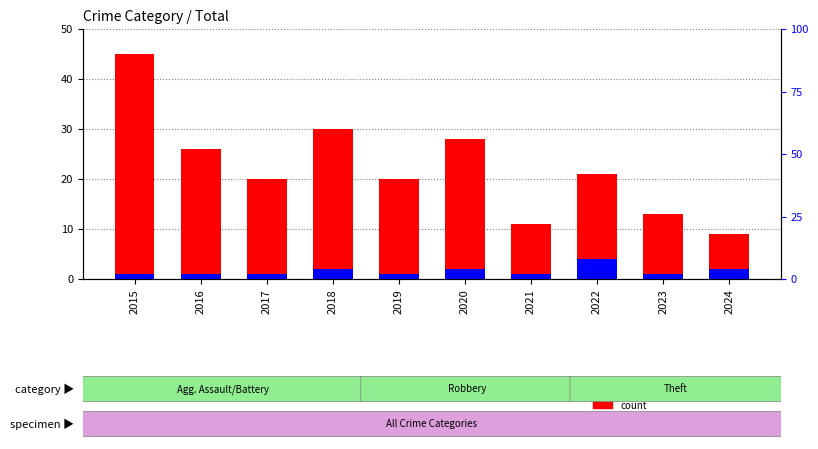

What is the difference between the maximum and minimum values in the percentile rank within the sample series?

3